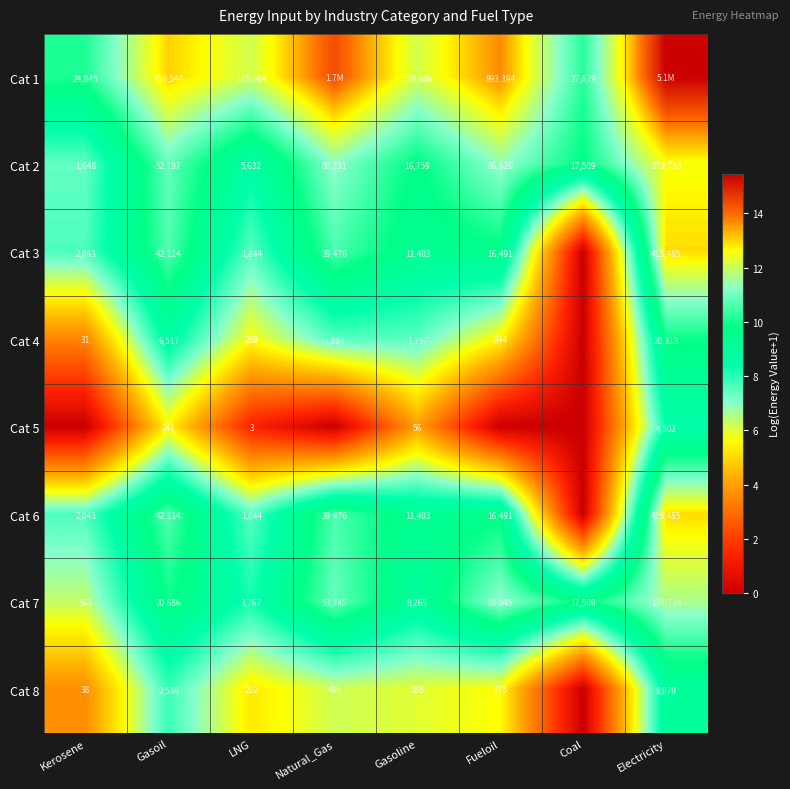

Is the value of Cat 8 at Gasoil greater than the value of Cat 6 at Electricity?

No